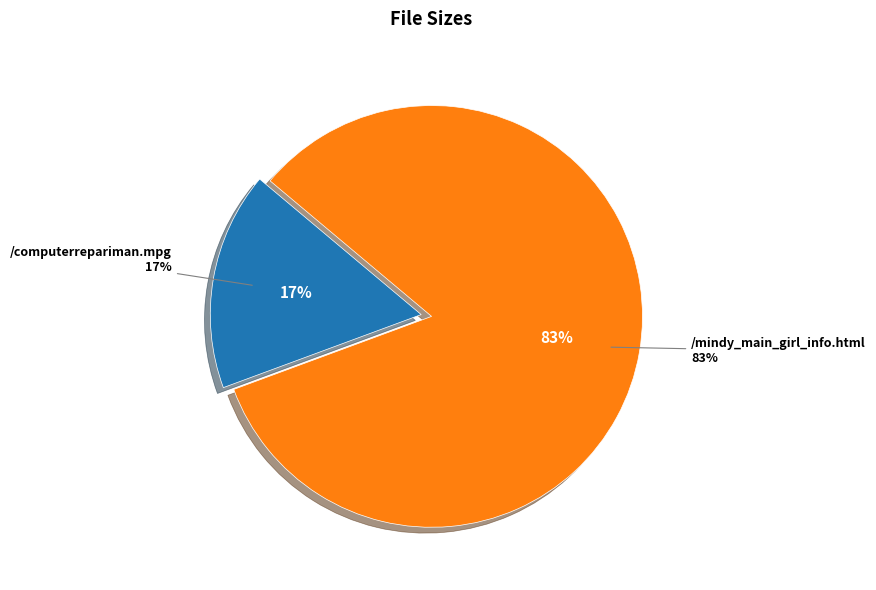

To the nearest percent, what percentage of the pie is /mindy_main_girl_info.html?

83%